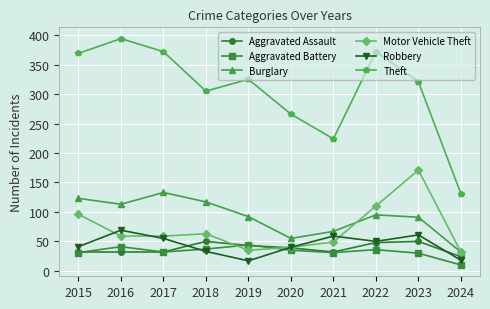

How many lines are shown in the chart?

6